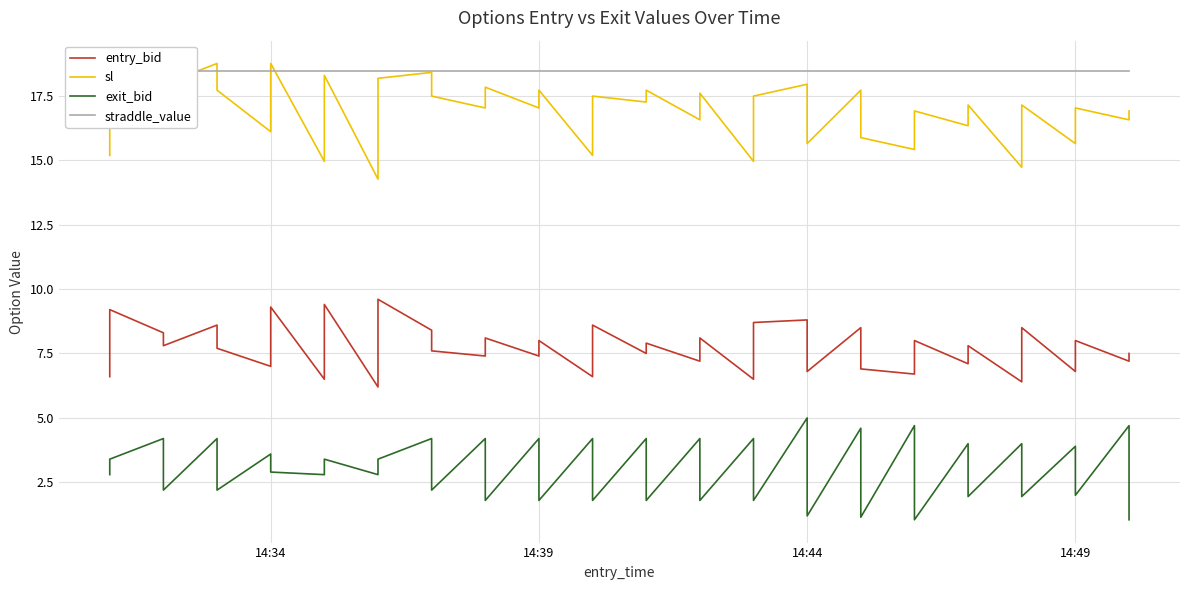

Which has a higher value, 14:44 or 14:34?

14:44